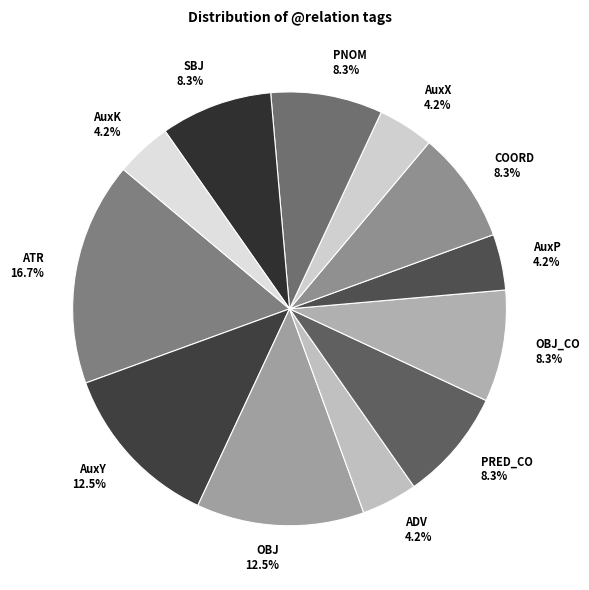

Does COORD represent more than half of the total?

No